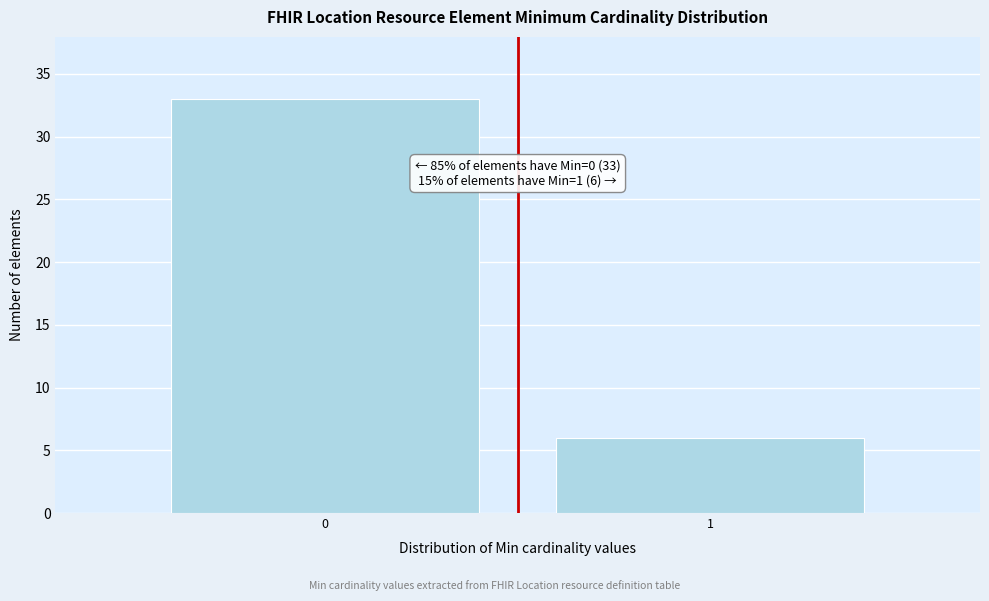

Reading left to right, list all the values displayed in this chart.

33	6